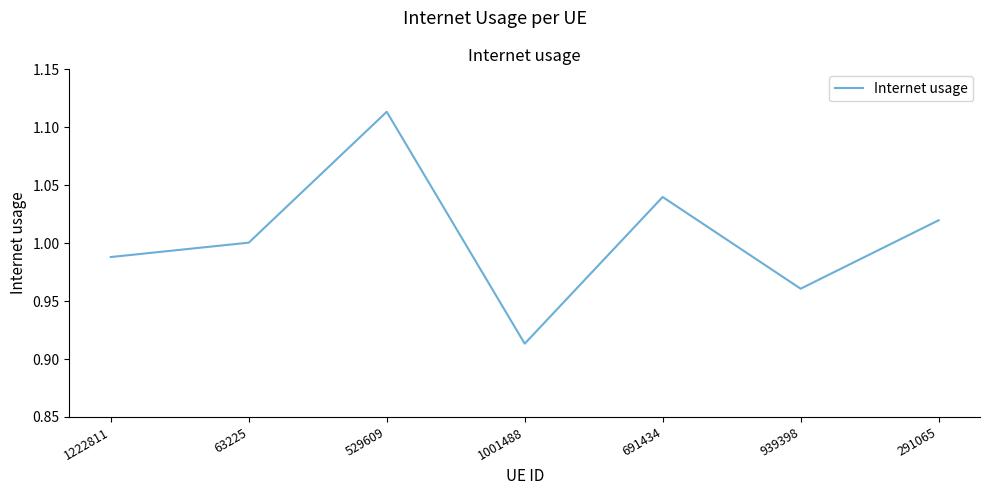

Where is the first local minimum?

1001488